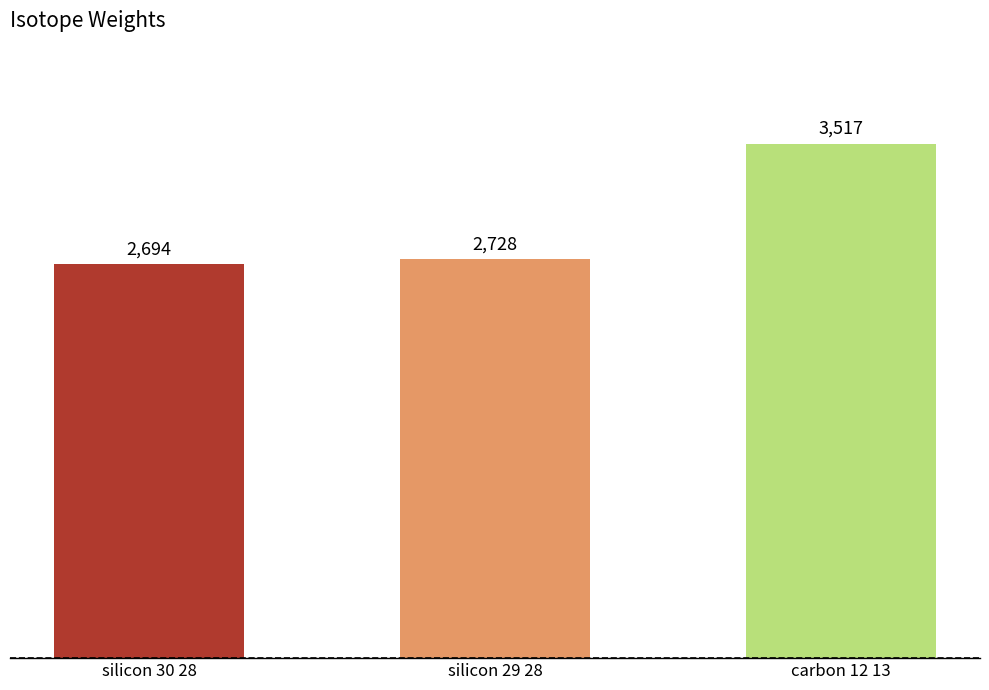

What is the sum of all values?

8939